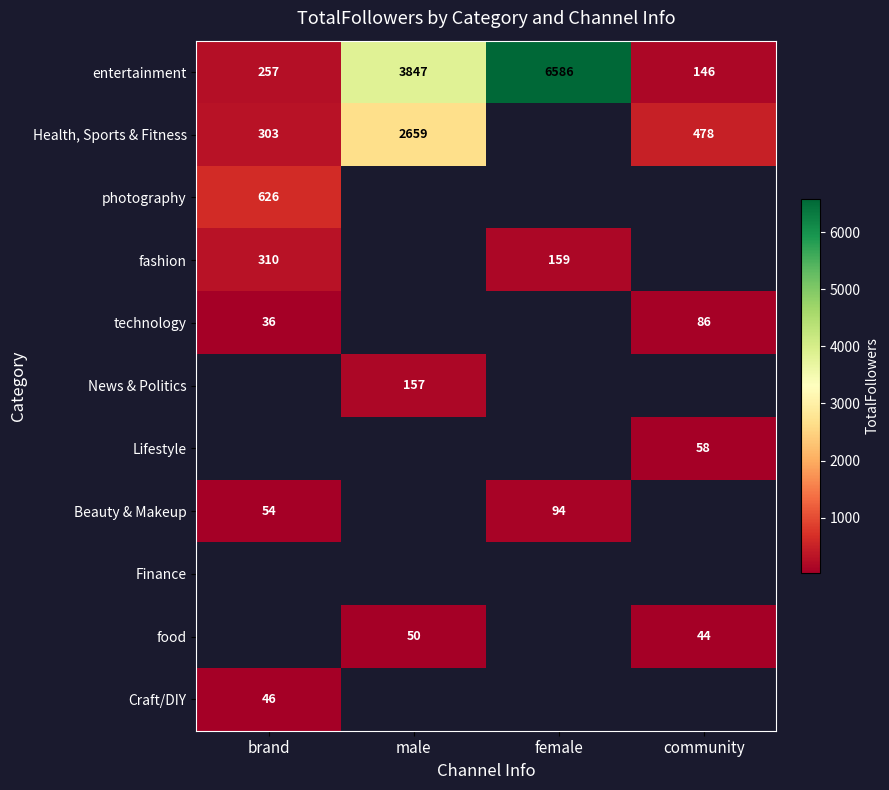

The News & Politics series shows 157 at male. True or false?

True